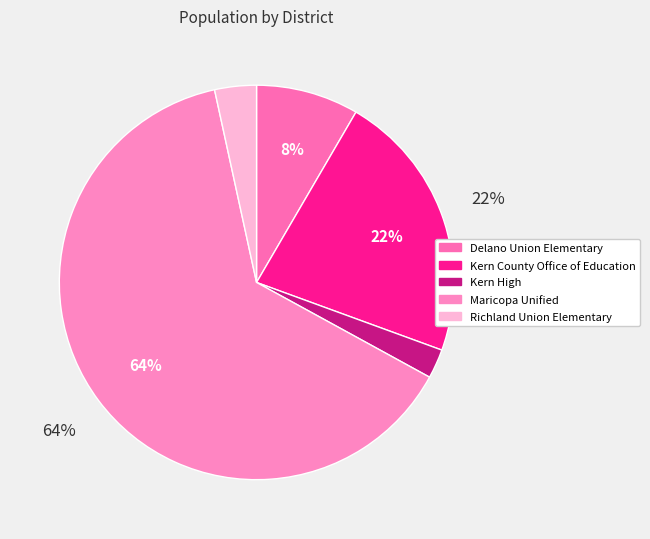

How many slices are in this pie chart?

5